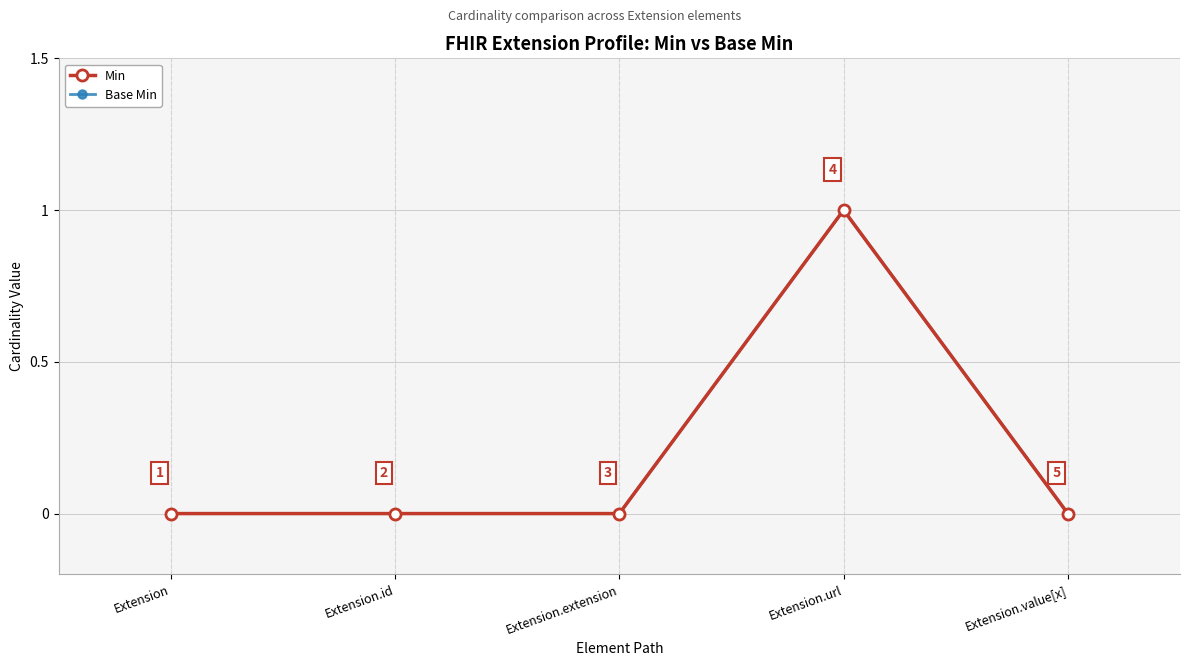

Which label corresponds to the smallest value in the chart?

Extension